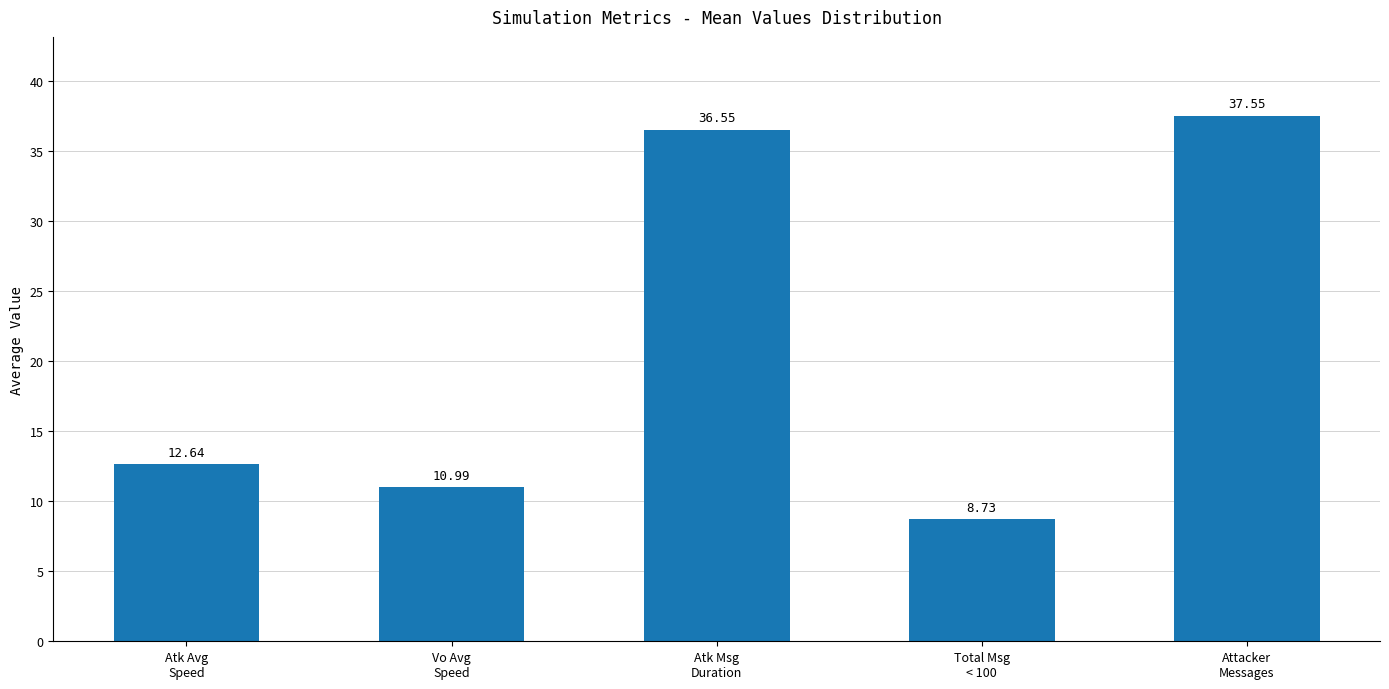

Rank the categories by value from highest to lowest.

Attacker
Messages, Atk Msg
Duration, Atk Avg
Speed, Vo Avg
Speed, Total Msg
< 100